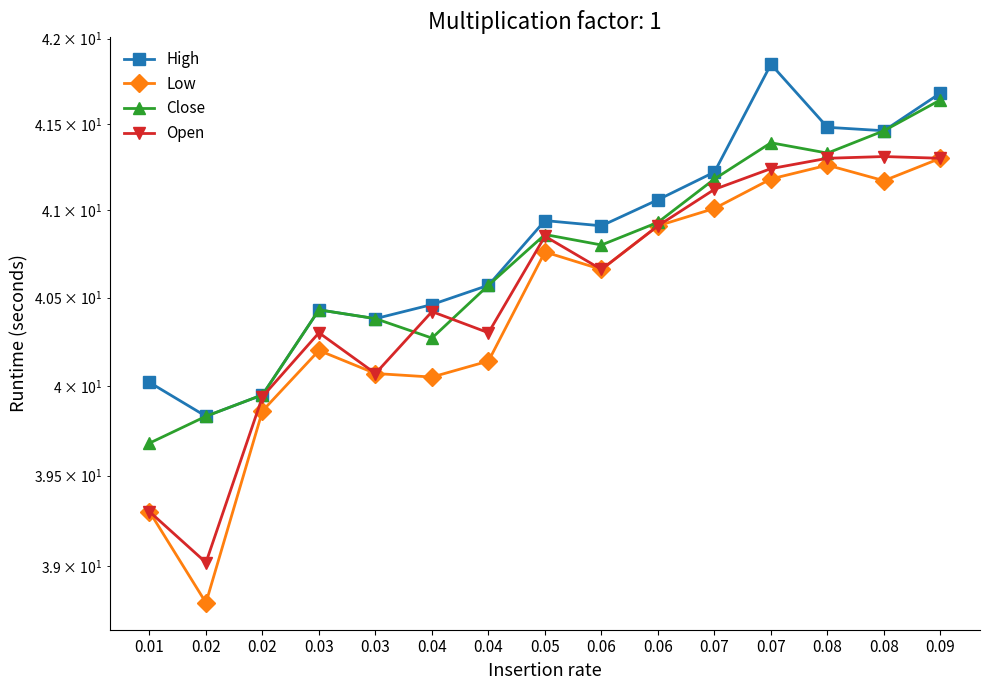

How many values in the High series are below 40?

2